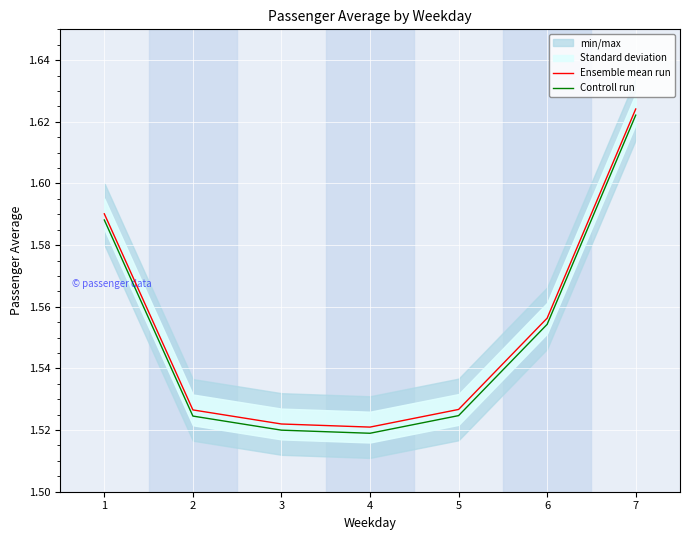

Which series has the widest spread of values?

Ensemble mean run